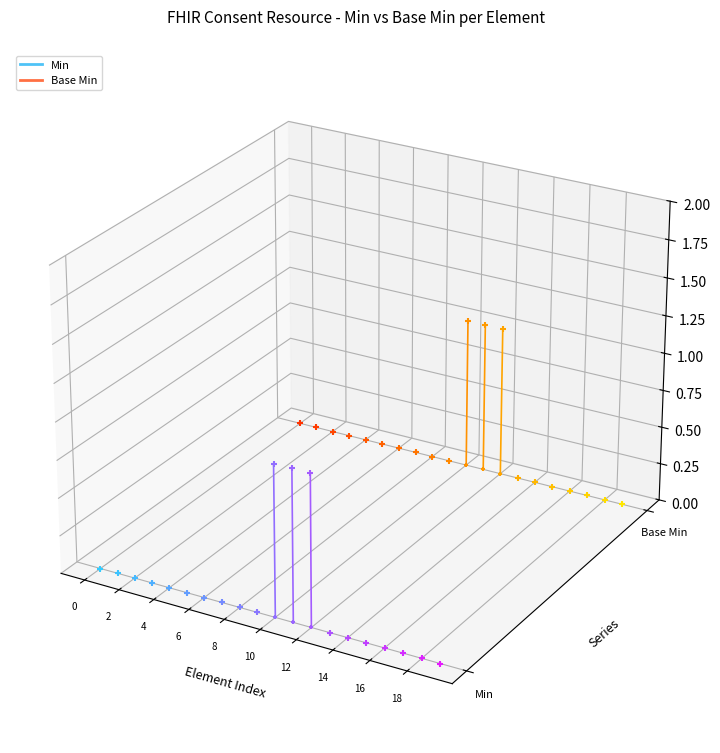

Which series has the widest spread of Y values?

Min